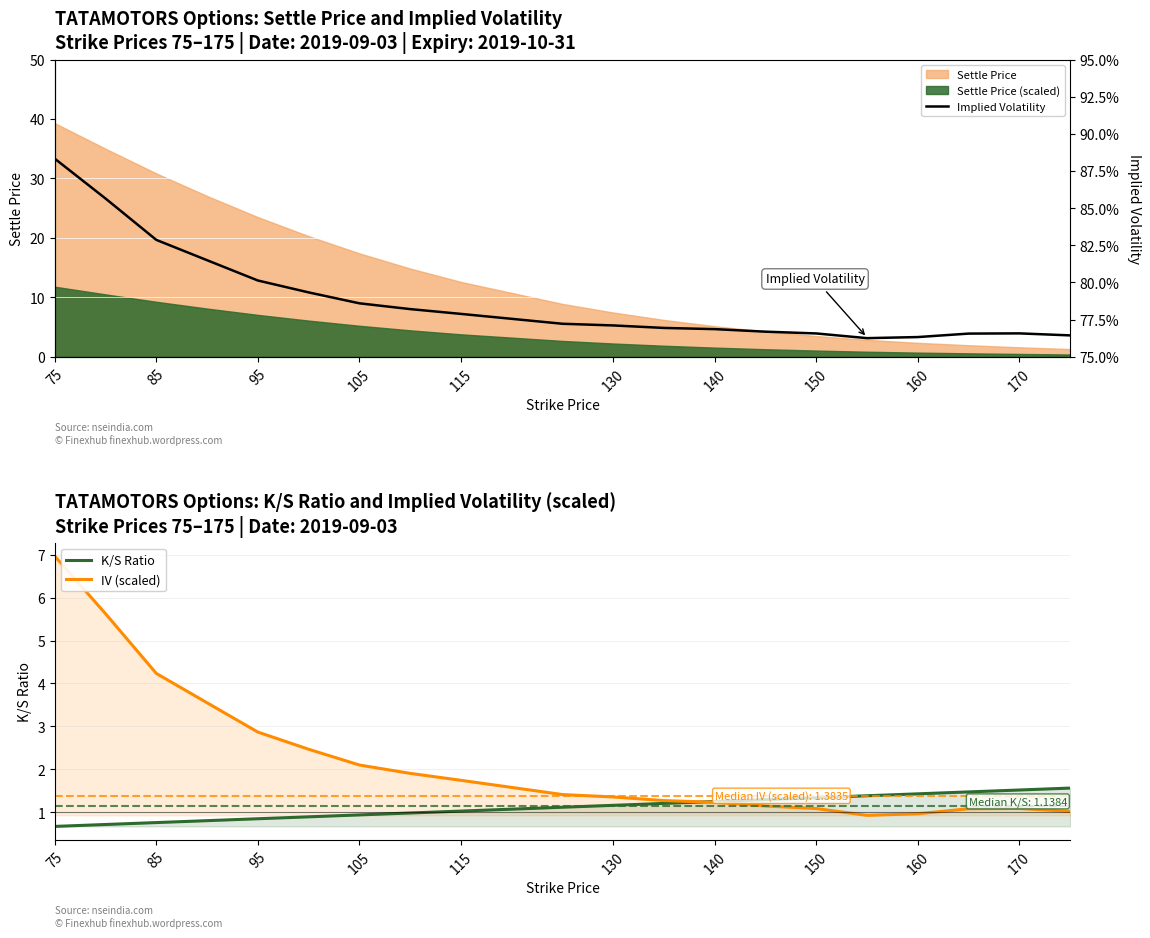

How many lines are shown in the chart?

3